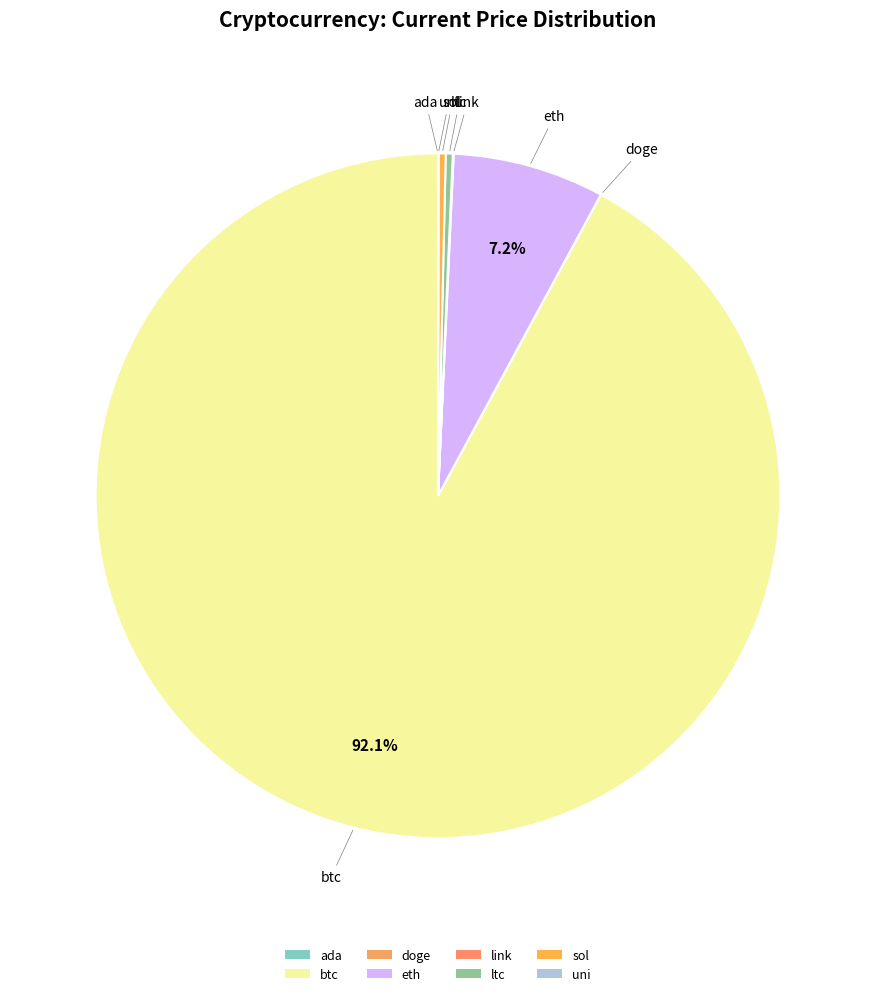

Combined, do btc and sol account for over 50%?

Yes